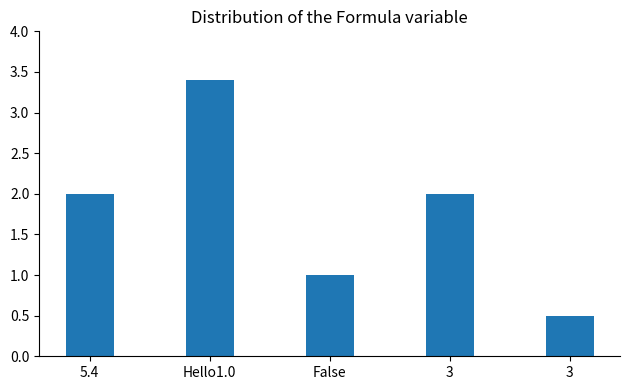

Which category has the highest value across all series?

Hello1.0